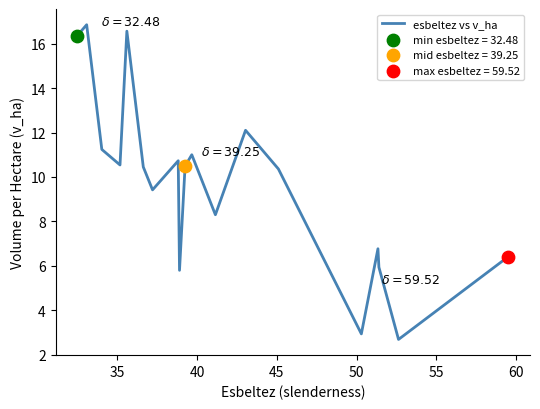

What is the smallest value displayed?

2.7